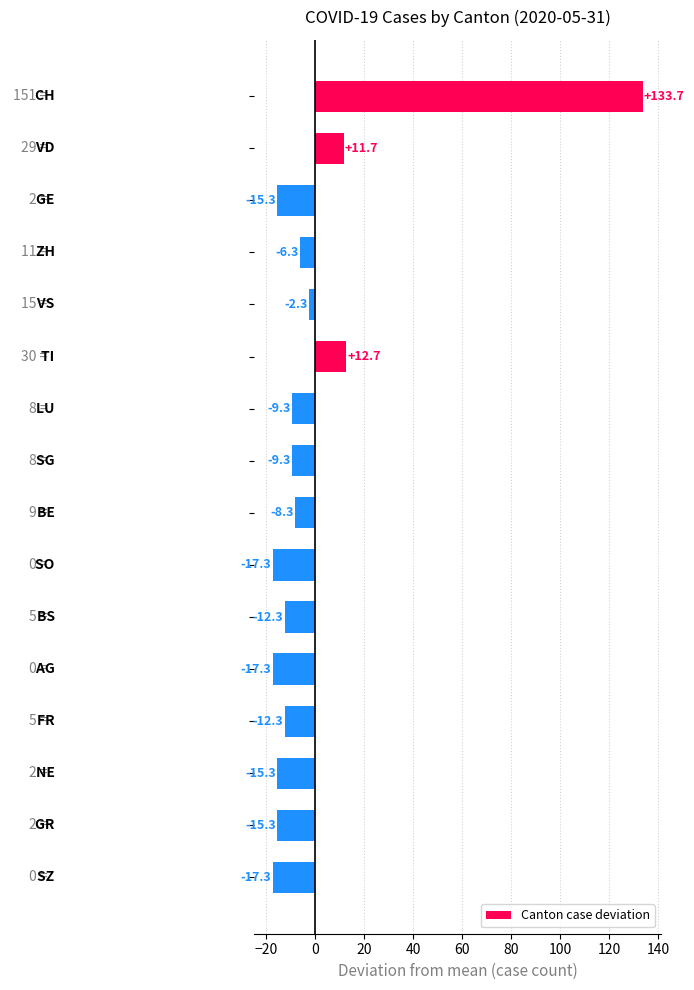

How many distinct data groups are displayed?

1